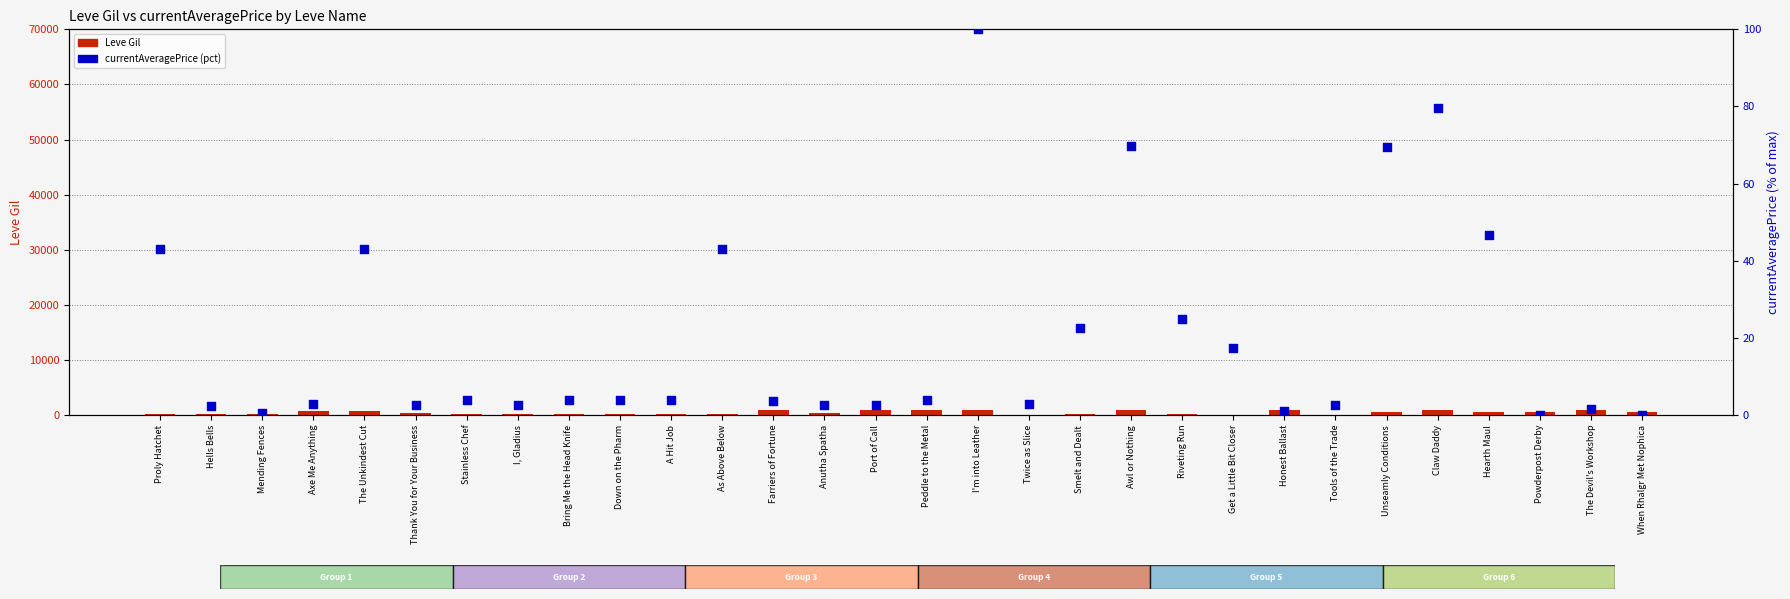

Is the value of currentAveragePrice (pct) at Twice as Slice greater than the value of Leve Gil at Bring Me the Head Knife?

No